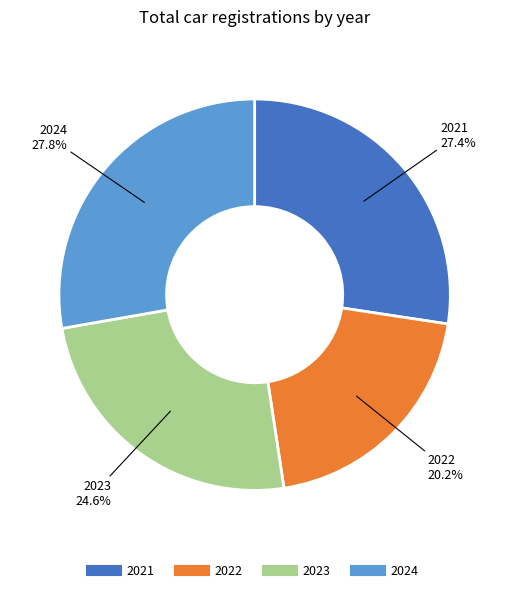

Count the number of slices in the pie.

4